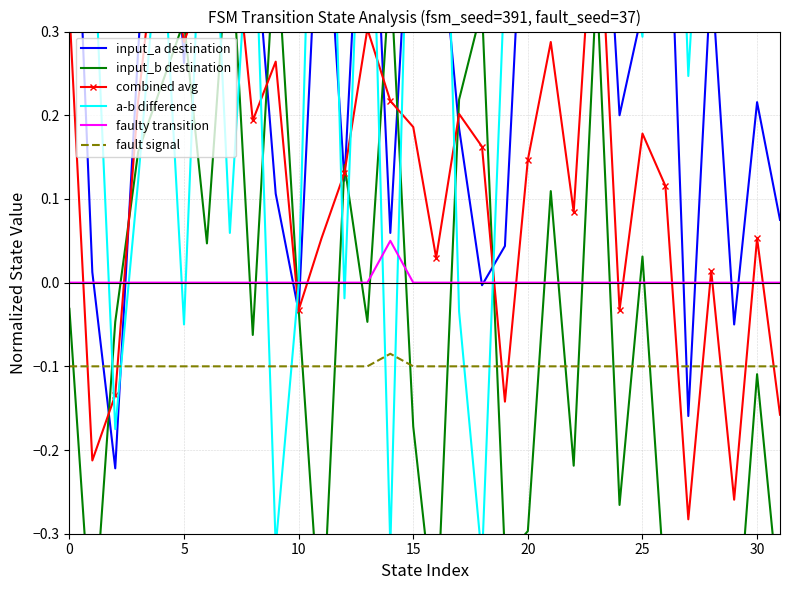

Which series has the largest total across all categories?

a-b difference